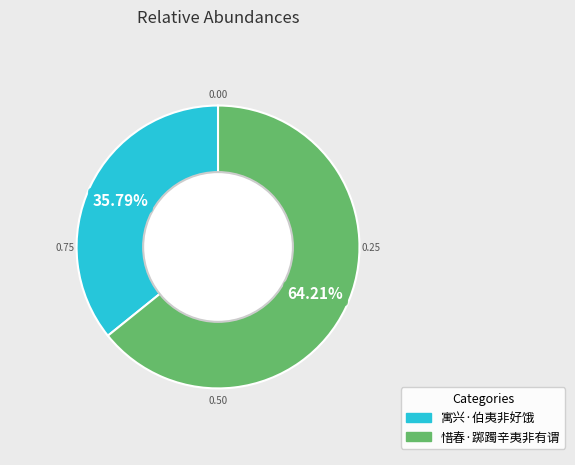

Rank the categories by value from highest to lowest.

惜春·踯躅辛夷非有谓, 寓兴·伯夷非好饿